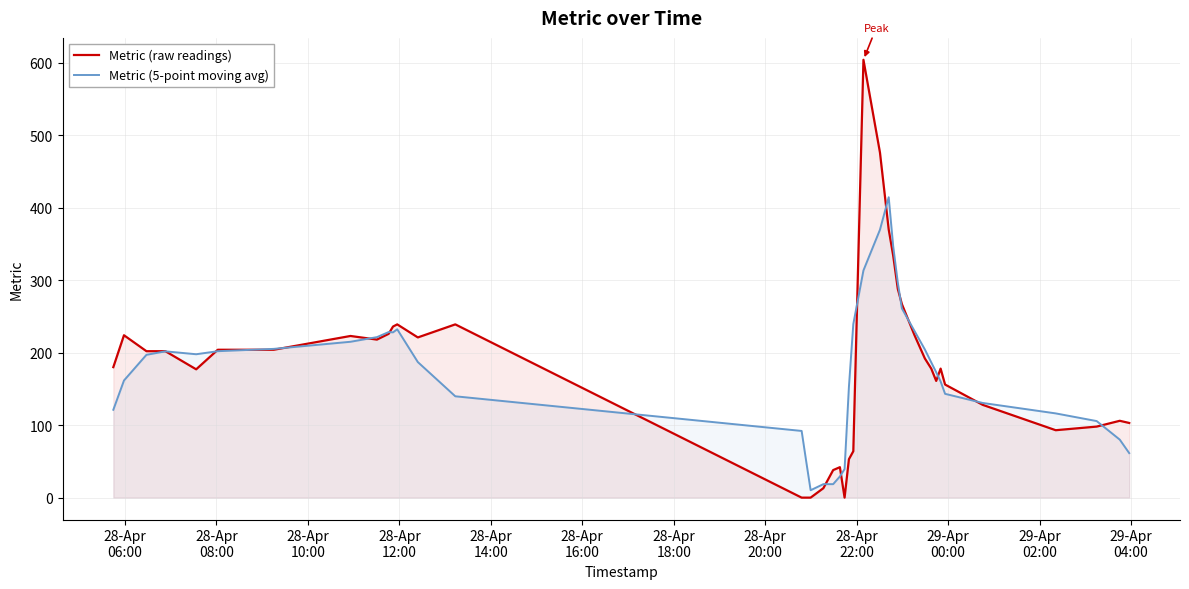

Which series has the largest range (max minus min)?

Metric (raw readings)